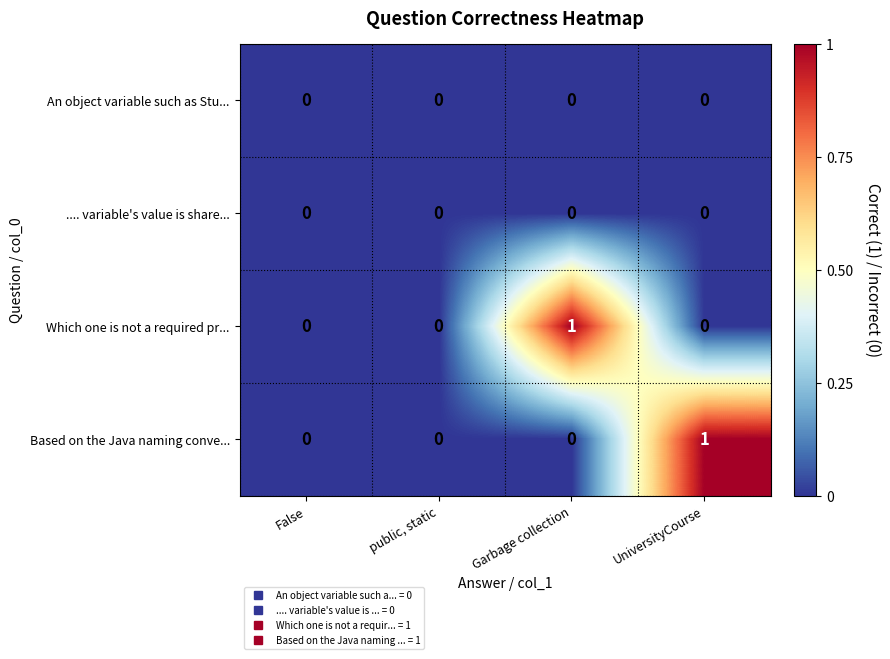

Between False and UniversityCourse, which series saw the biggest shift?

Based on the Java naming conve...